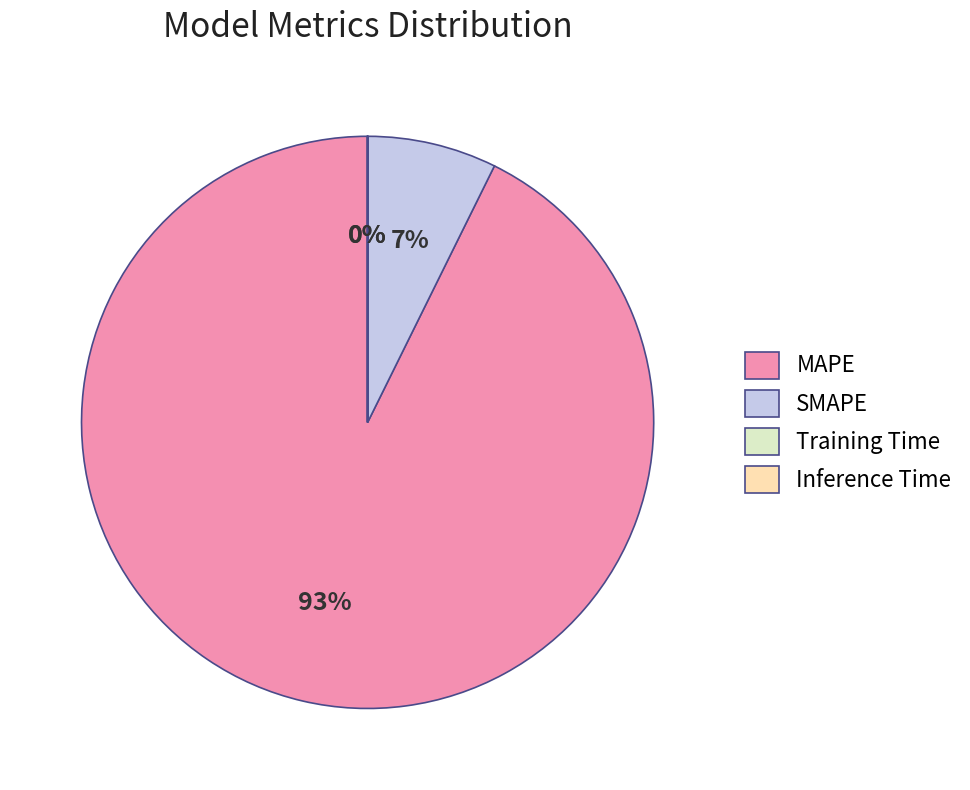

To the nearest percent, what is the combined percentage of MAPE and SMAPE?

100%